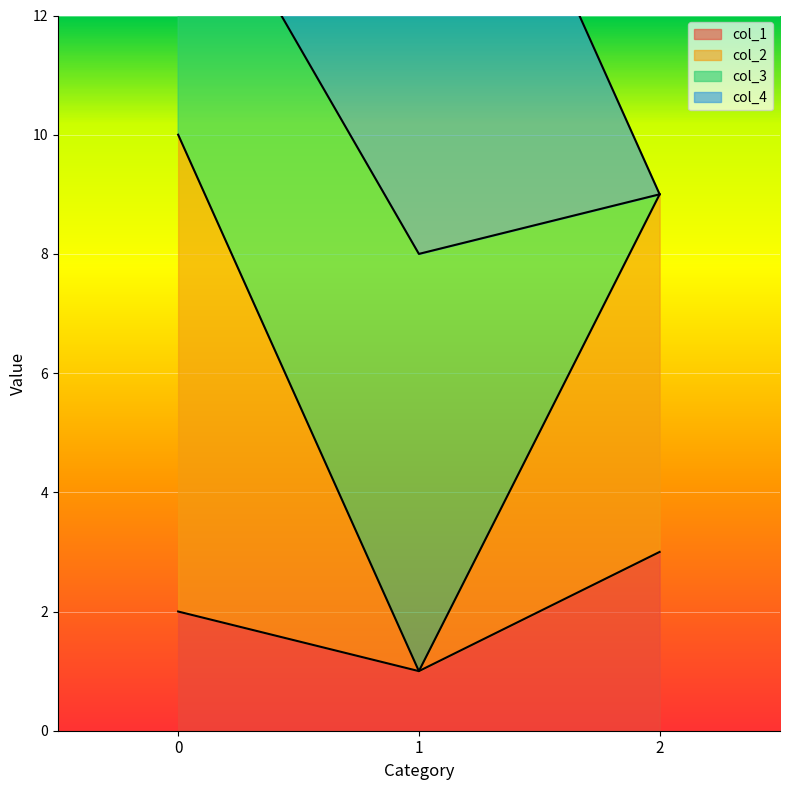

What is the value of the col_1 point at the 1st from the left?

2